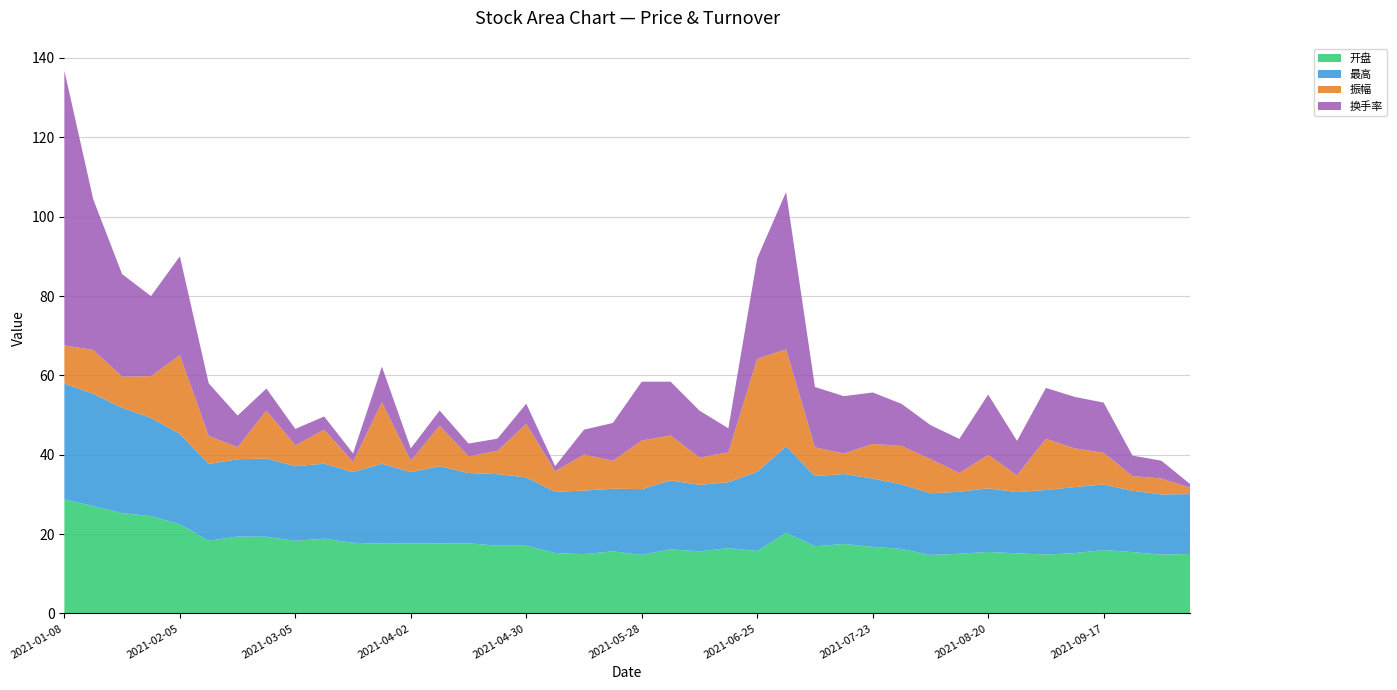

Reading left to right, extract all data points from this chart.

开盘: 28.7	27.1	25.3	24.5	22.5	18.3	19.4	19.3	18.3	18.8	17.8	17.6	17.6	17.7	17.7	17.1	17.1	15.2	14.9	15.7	14.8	16.1	15.7	16.4	15.7	20.3	16.9	17.5	16.8	16.2	14.8	15.0	15.5	15.2	14.8	15.2	16.0	15.5	14.8	15.0
最高: 29.2	28.3	26.5	24.7	22.8	19.3	19.5	19.7	18.8	18.9	17.8	20.1	18.0	19.4	17.7	18.0	17.2	15.4	16.0	15.8	16.6	17.4	16.8	16.6	20.0	21.8	17.7	17.6	17.2	16.3	15.5	15.6	16.0	15.4	16.3	16.6	16.5	15.5	15.2	15.1
振幅: 9.6	11.1	7.8	10.5	19.8	7.1	3.0	12.1	5.3	8.6	2.6	15.5	2.9	10.2	4.2	5.8	13.5	5.2	9.1	7.0	12.2	11.3	6.9	7.5	28.5	24.4	7.2	5.2	8.7	9.7	8.6	4.7	8.4	4.2	12.9	9.7	8.0	3.7	4.0	1.6
换手率: 69.3	38.0	25.9	20.2	24.9	13.2	8.0	5.5	4.1	3.3	2.1	8.9	3.1	3.8	3.2	3.1	5.1	1.3	6.3	9.5	14.8	13.6	11.8	6.1	25.3	39.7	15.2	14.4	13.0	10.6	8.6	8.6	15.2	8.7	12.8	13.0	12.6	5.2	4.5	0.9